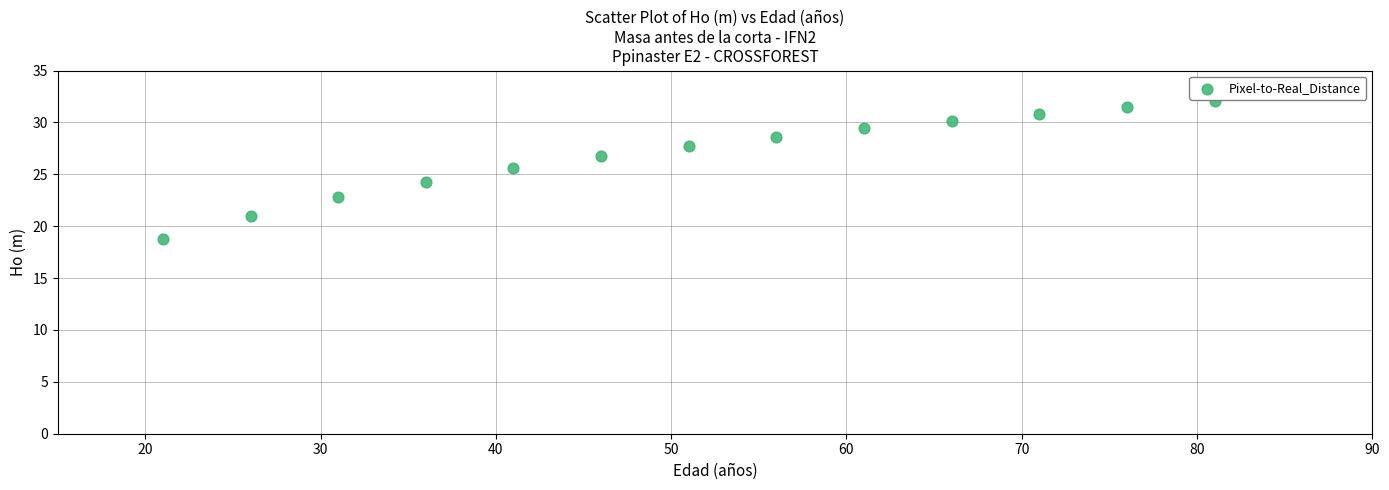

What is the range of Y values (max minus min)?

13.3